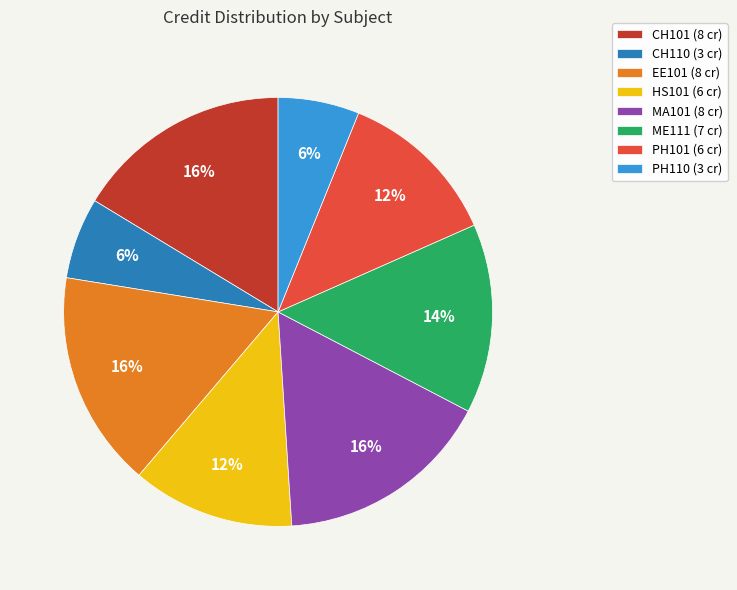

Is PH101 the majority of the pie?

No